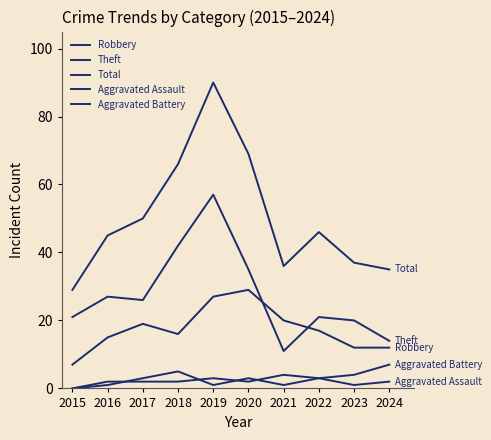

Where is the first local minimum for Aggravated Assault?

2019